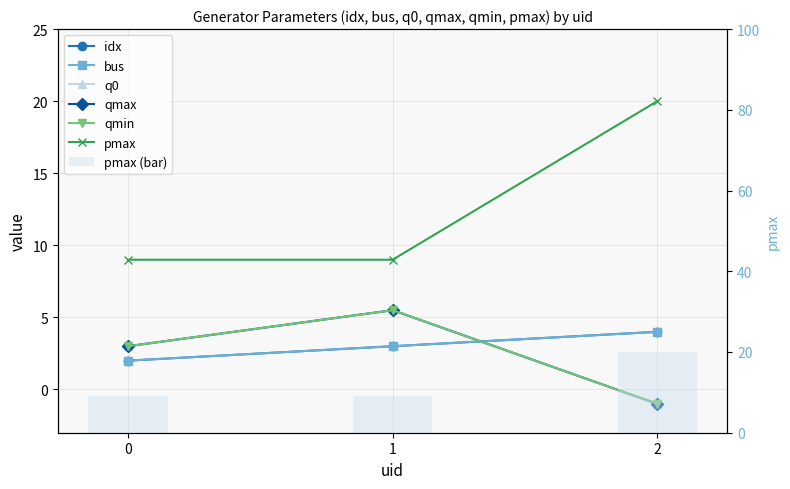

Reading right to left, list all the values displayed in this chart.

idx: 4.0	3.0	2.0
bus: 4.0	3.0	2.0
q0: -1.0	5.5	3.0
qmax: -1.0	5.5	3.0
qmin: -1.0	5.5	3.0
pmax: 20.0	9.0	9.0